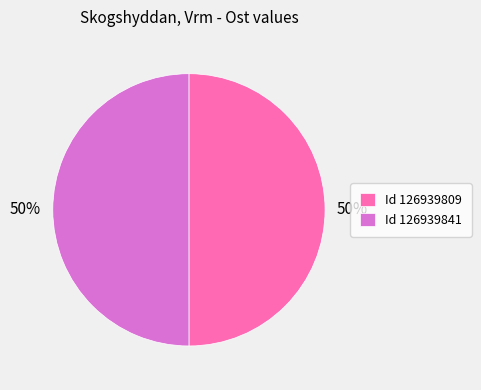

Do Id 126939841 and Id 126939809 together represent more than half of the pie?

Yes